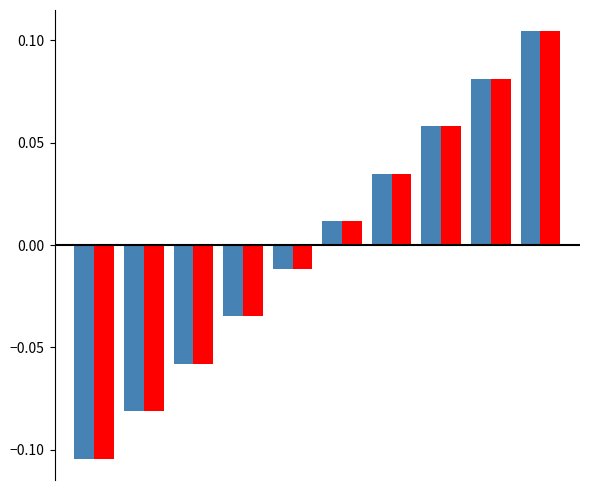

How many groups of bars are there?

10